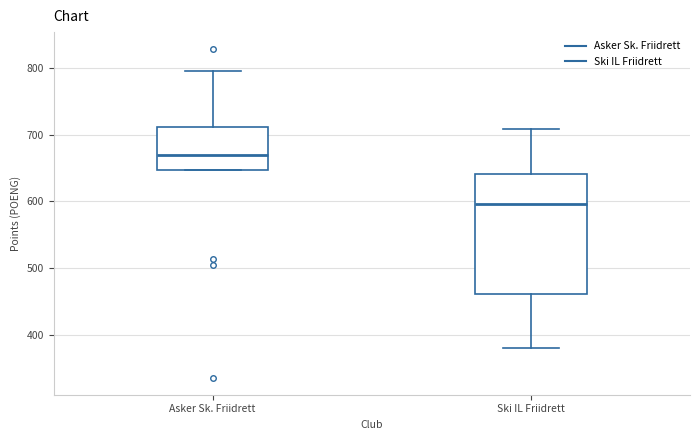

Where does the median line of the box for Ski IL Friidrett sit on the y-axis? The values are not printed on the chart, so give them approximately, as read against the axis.

600